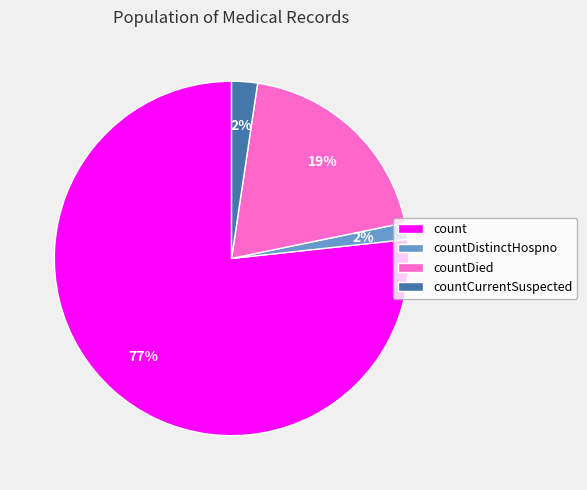

How many slices are in this pie chart?

4